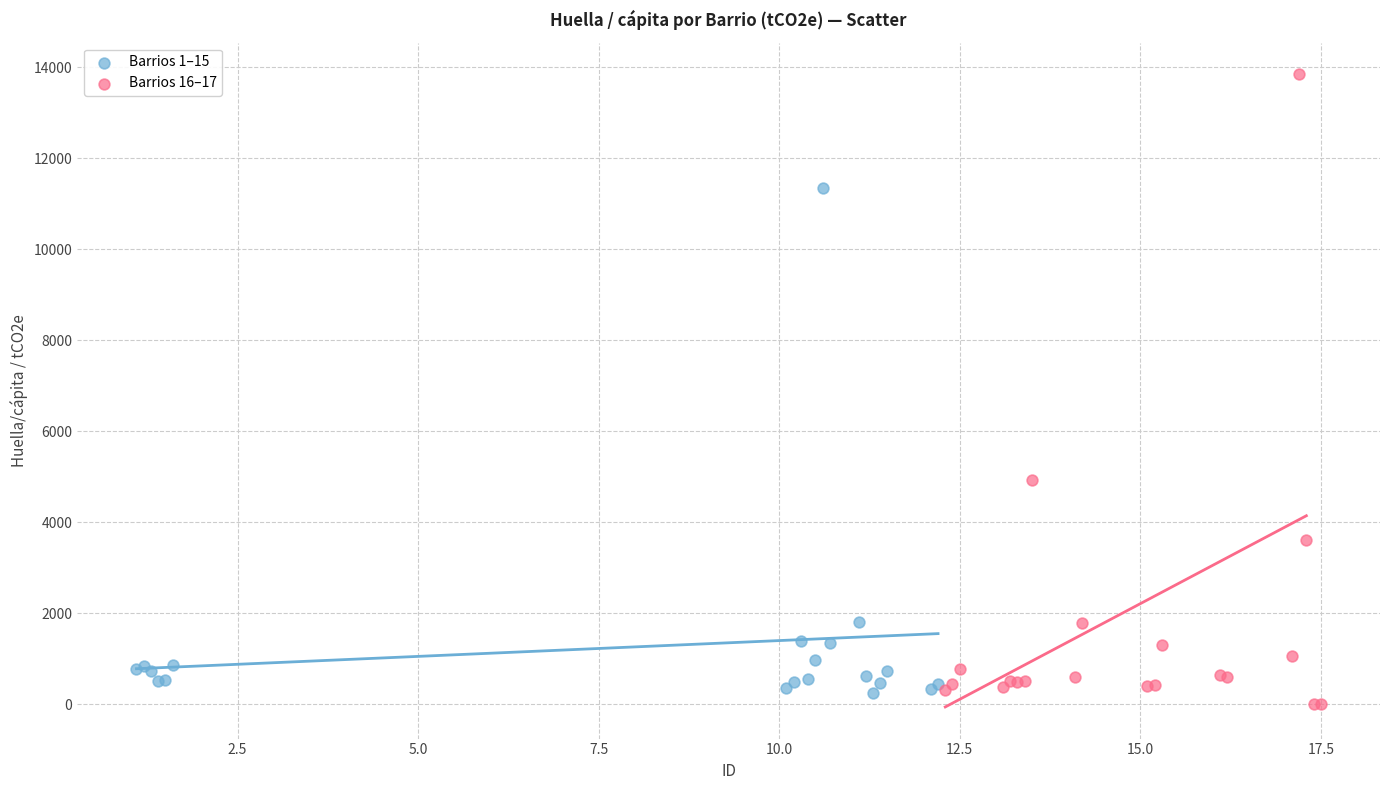

Which series has the widest spread of Y values?

Barrios 16–17